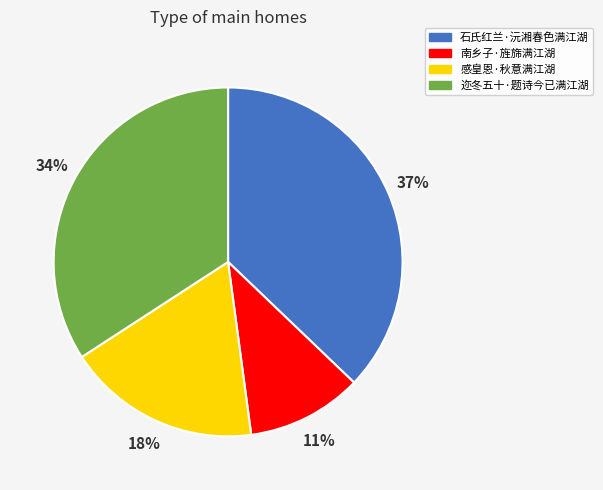

How many slices are in this pie chart?

4